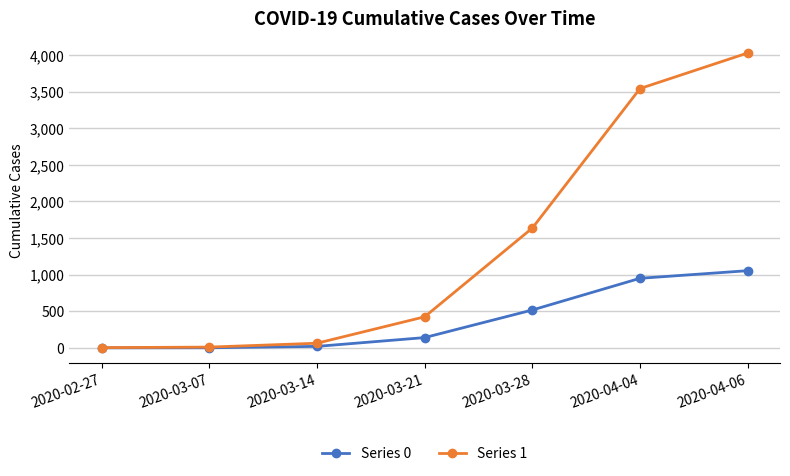

Rank the series at 2020-04-06 from highest to lowest value.

Series 1, Series 0